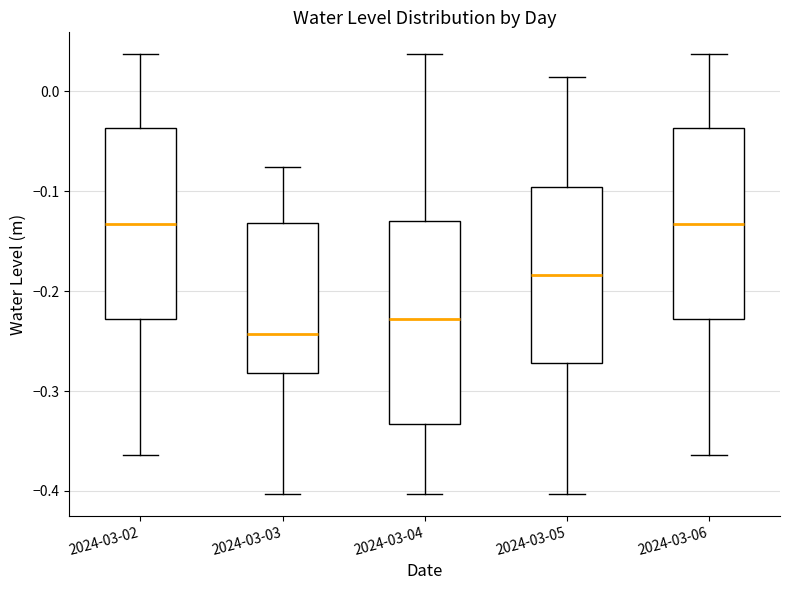

Where does the lower whisker of the box for 2024-03-03 end on the y-axis? The values are not printed on the chart, so give them approximately, as read against the axis.

-0.40